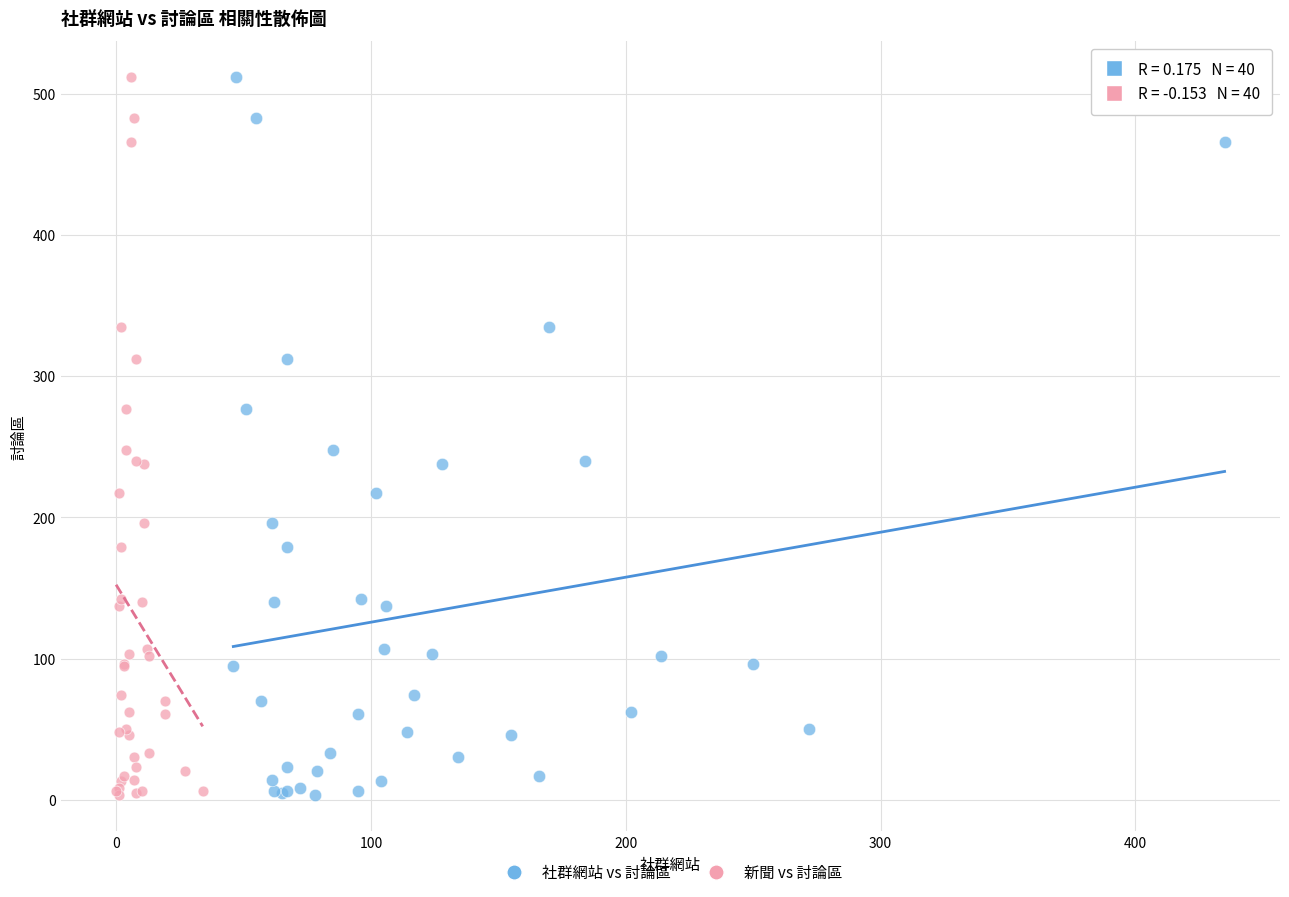

What are all the series names shown in the legend?

社群網站 vs 討論區, 新聞 vs 討論區